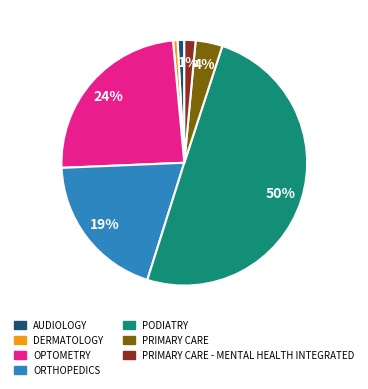

Count the number of slices in the pie.

7